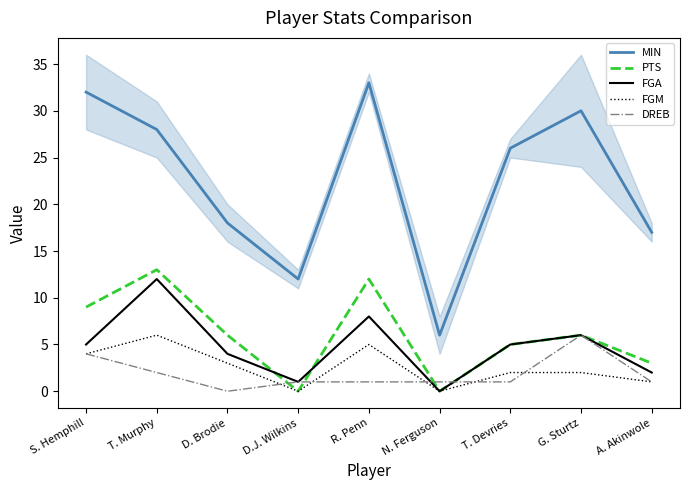

How many interior local valleys does the DREB series have?

1